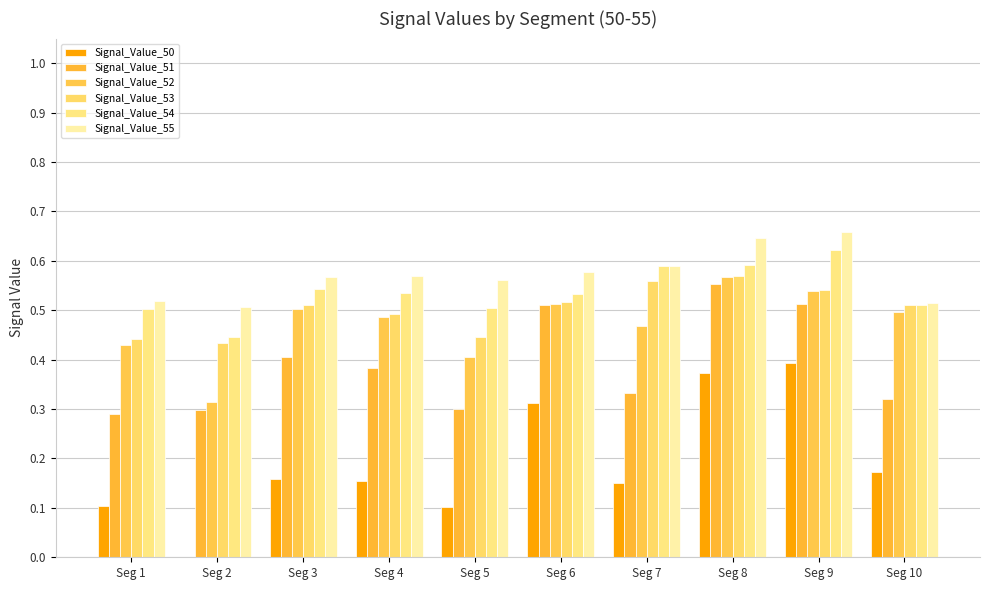

At which category is the sum across all series the highest?

Seg 8